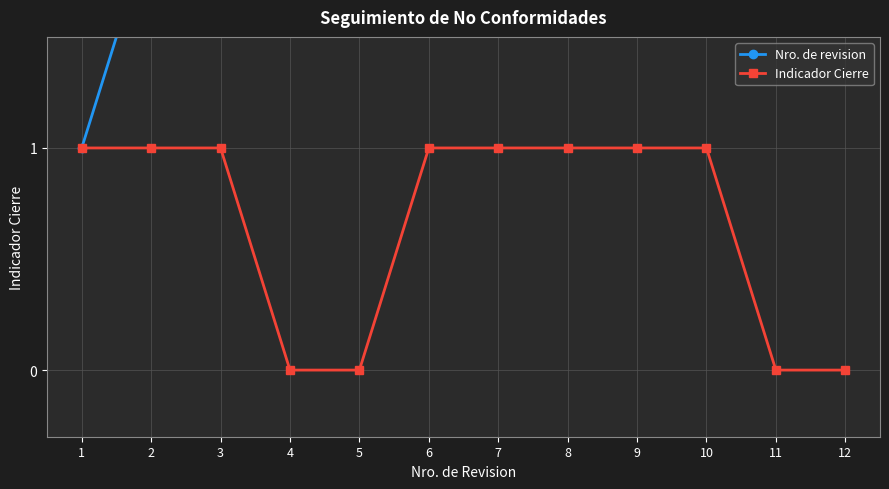

Which series has the largest range (max minus min)?

Nro. de revision